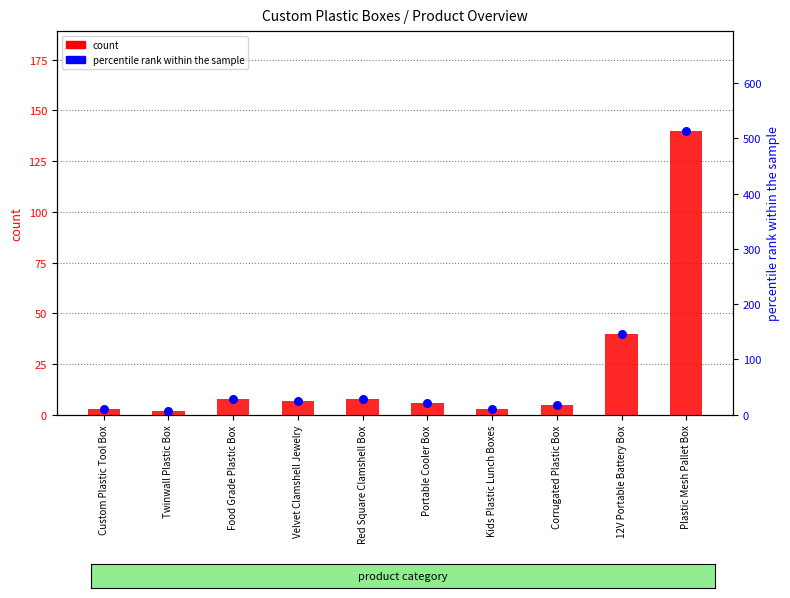

Which series has the largest Y range (max minus min)?

percentile rank within the sample